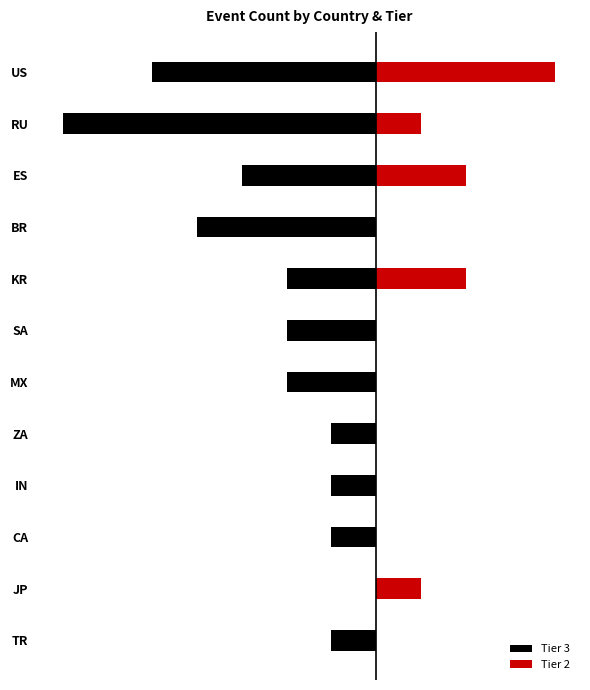

The value of Tier 2 at SA is 0. True or false?

True